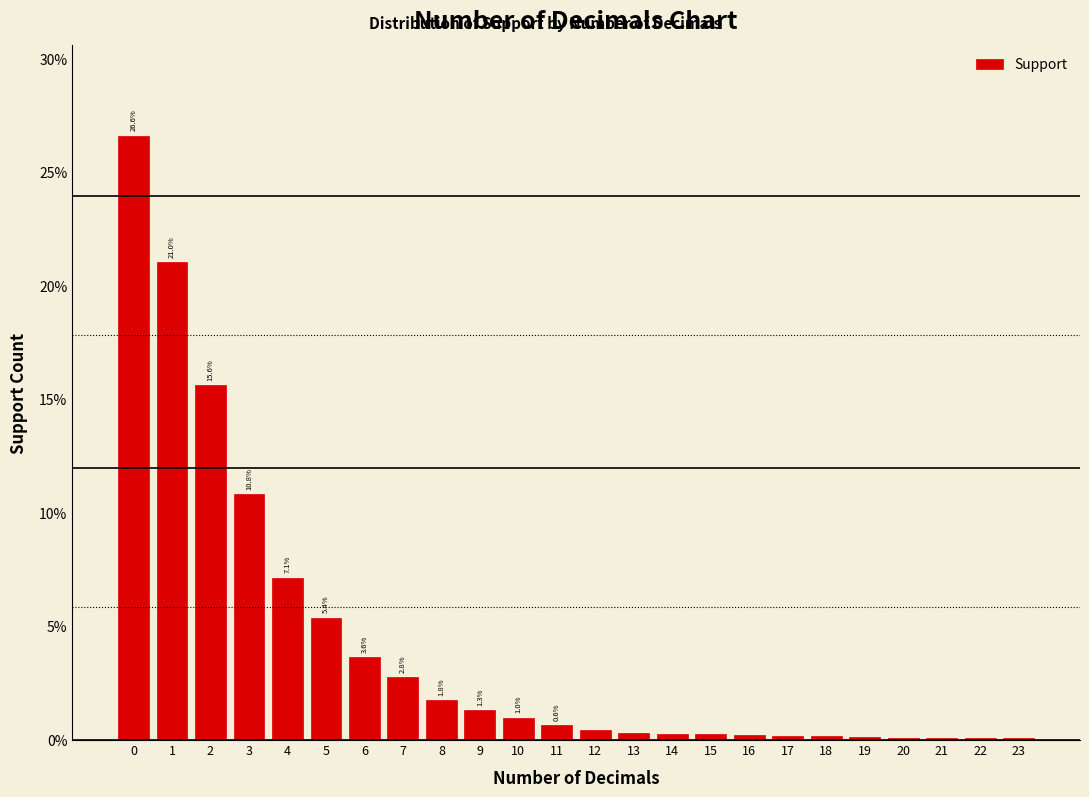

Are the bars horizontal?

No